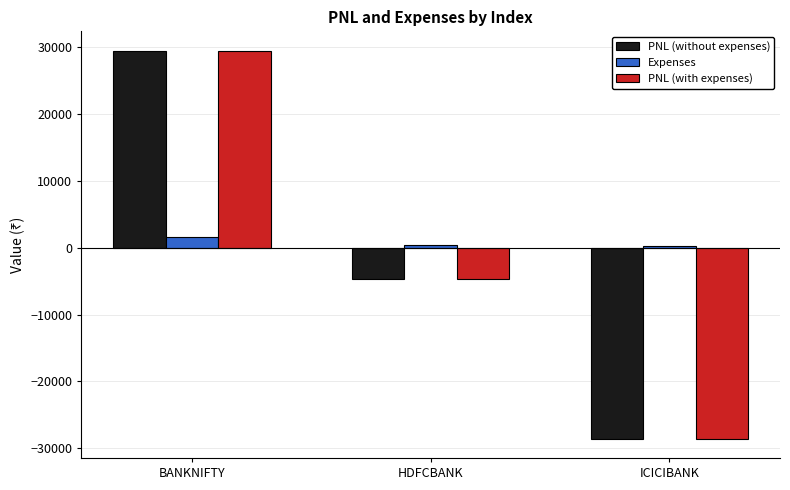

What is the label of the 2nd bar from the right?

HDFCBANK